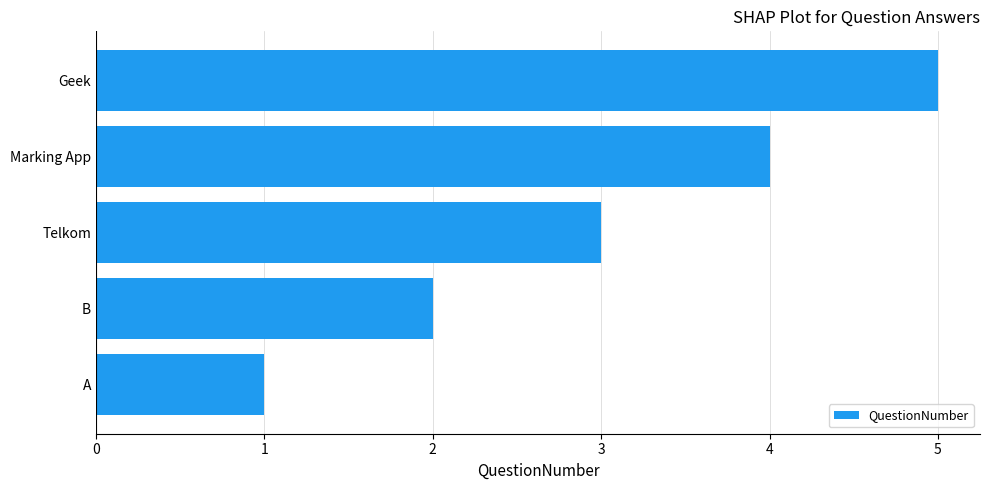

Rank the categories by value from highest to lowest.

Geek, Marking App, Telkom, B, A